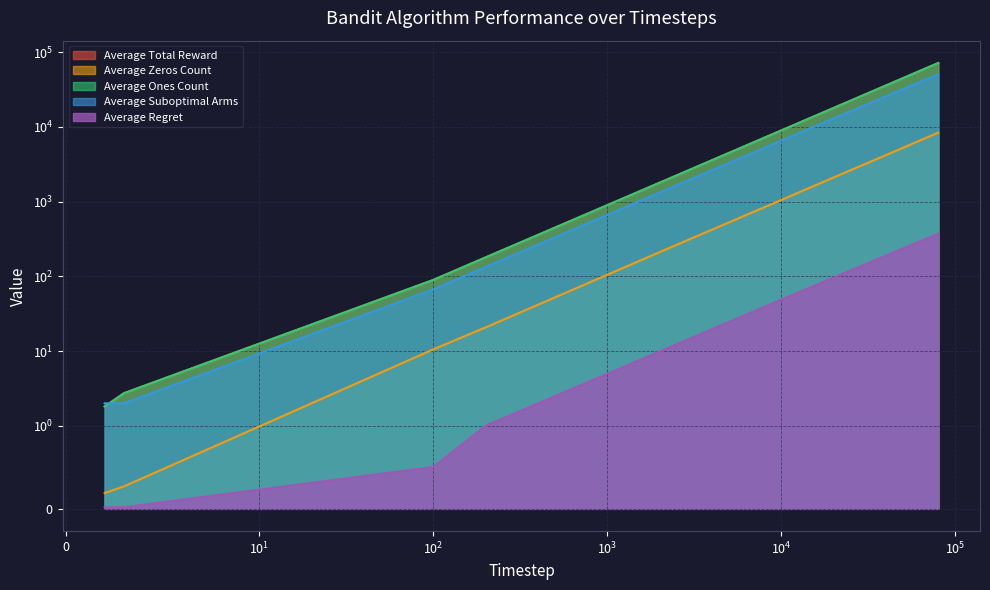

True or false: Average Suboptimal Arms has more than 2 interior local peaks.

False